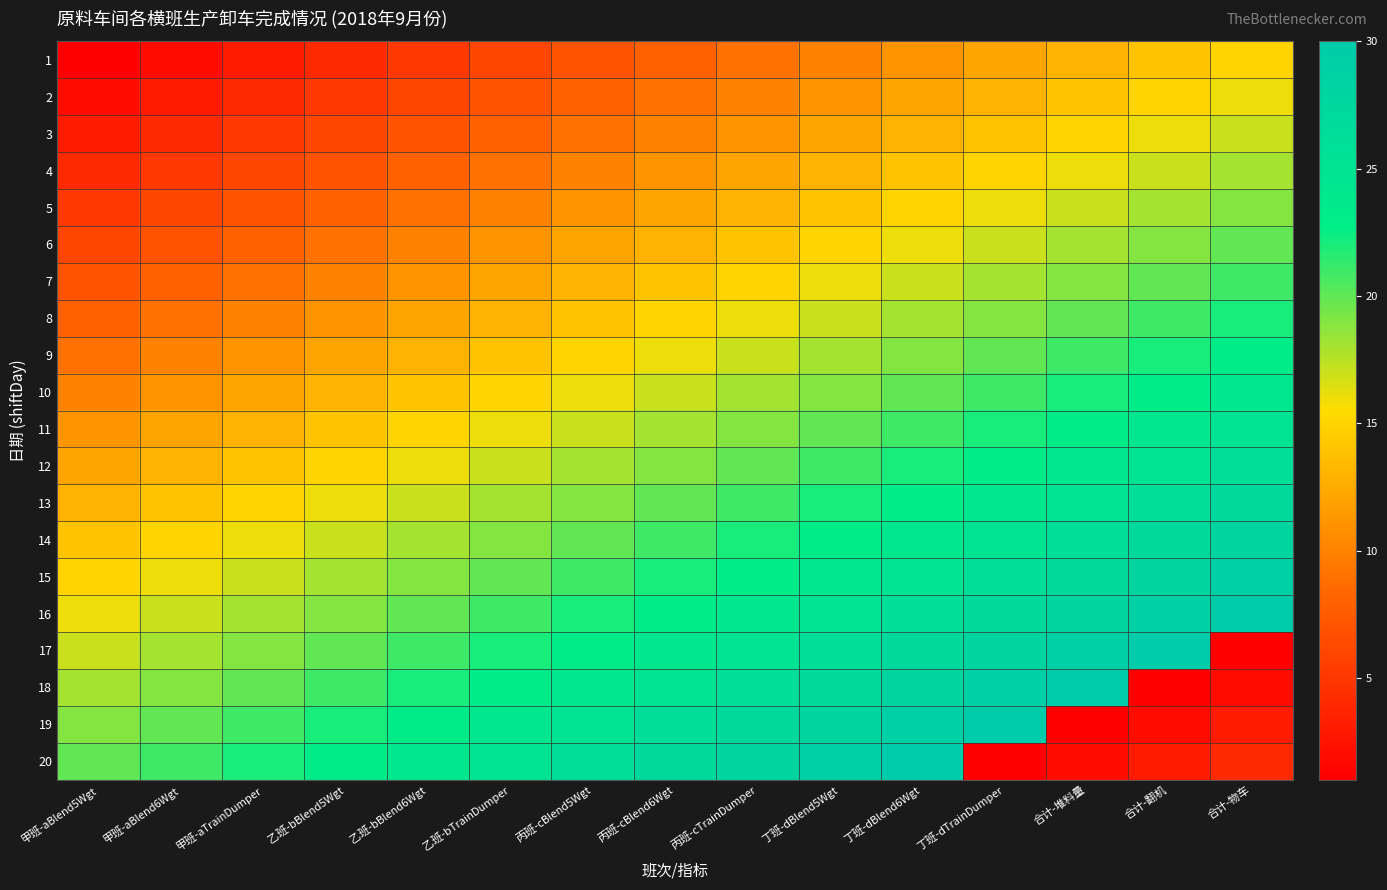

How many data points does each series have?

15